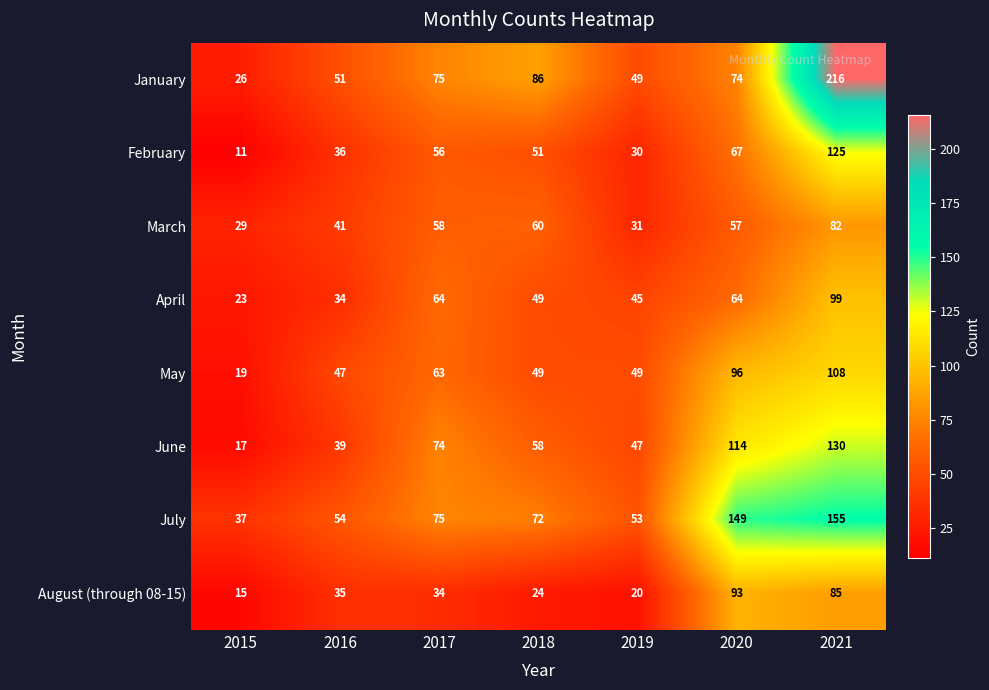

Which series has the widest spread of values?

January